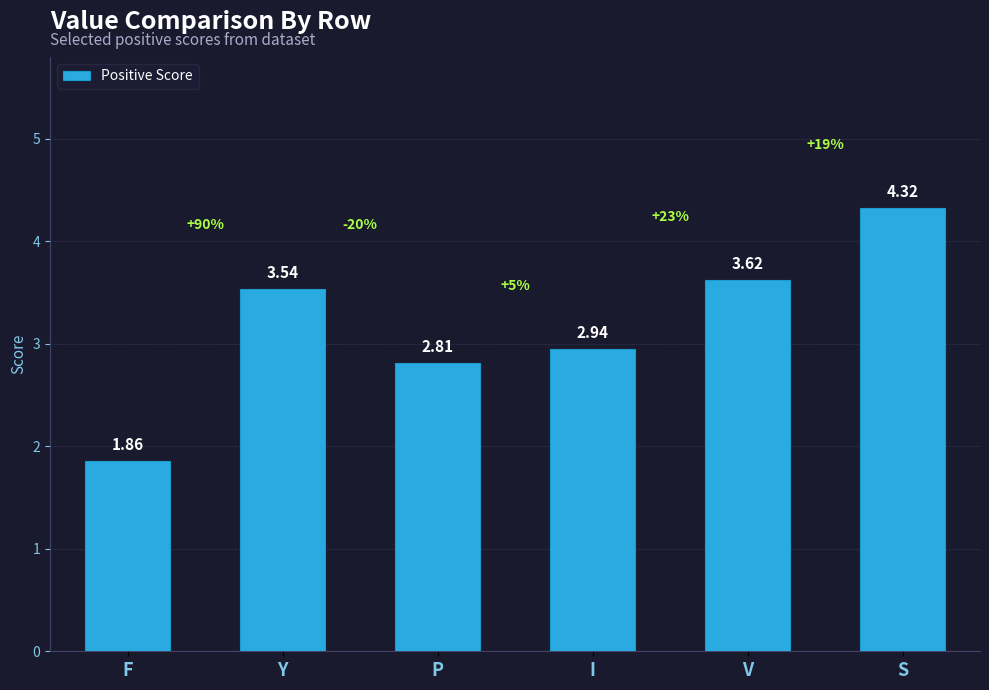

Where is the data nearest to the value 3?

I